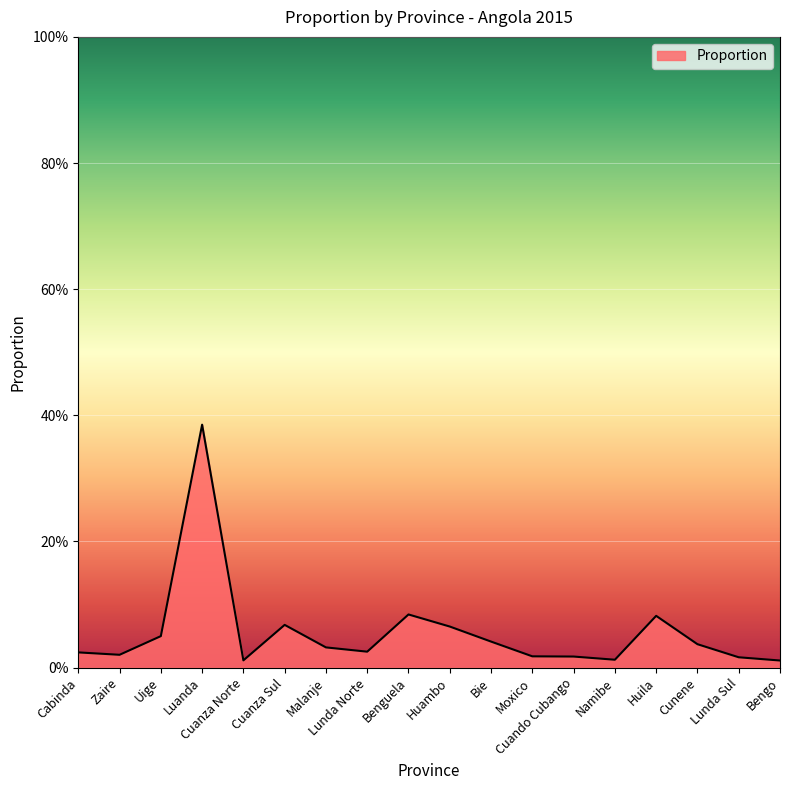

Reading left to right, extract all data points from this chart.

Cabinda=0.0	Zaire=0.0	Uige=0.0	Luanda=0.4	Cuanza Norte=0.0	Cuanza Sul=0.1	Malanje=0.0	Lunda Norte=0.0	Benguela=0.1	Huambo=0.1	Bie=0.0	Moxico=0.0	Cuando Cubango=0.0	Namibe=0.0	Huila=0.1	Cunene=0.0	Lunda Sul=0.0	Bengo=0.0